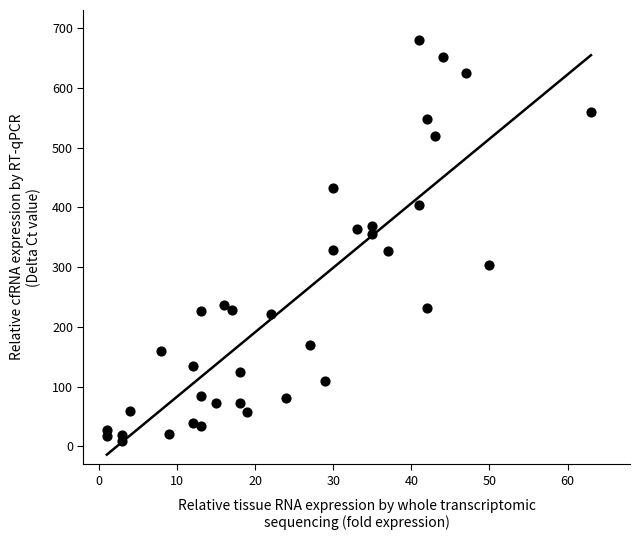

What is the range of X values (max minus min)?

62